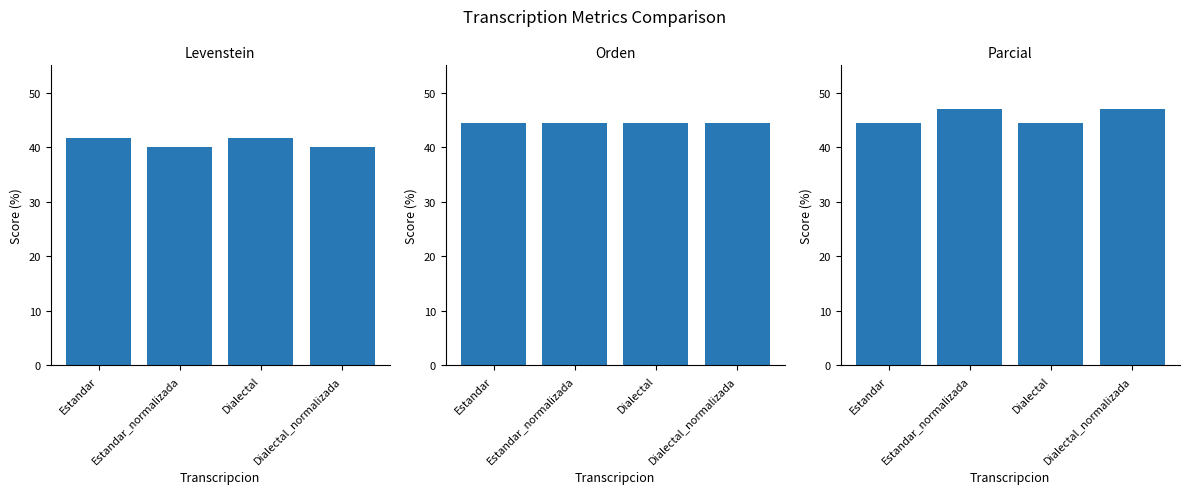

What is the label of the 3rd bar from the right?

Estandar_normalizada